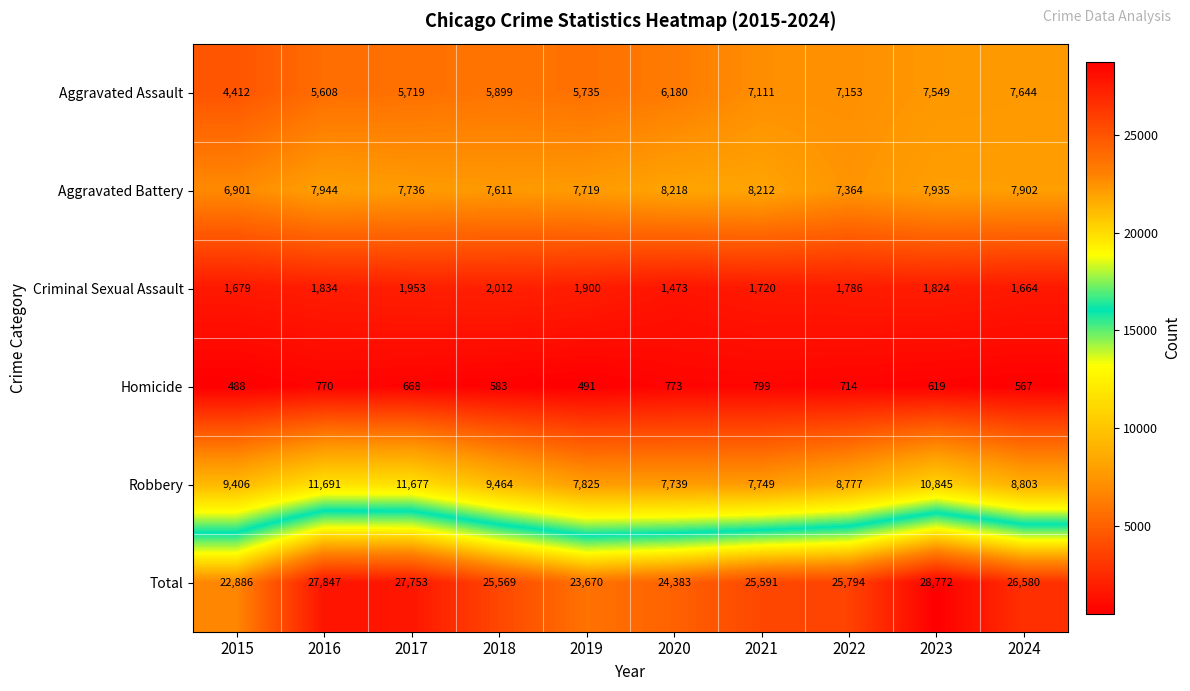

Which category has the lowest value across all series?

2015